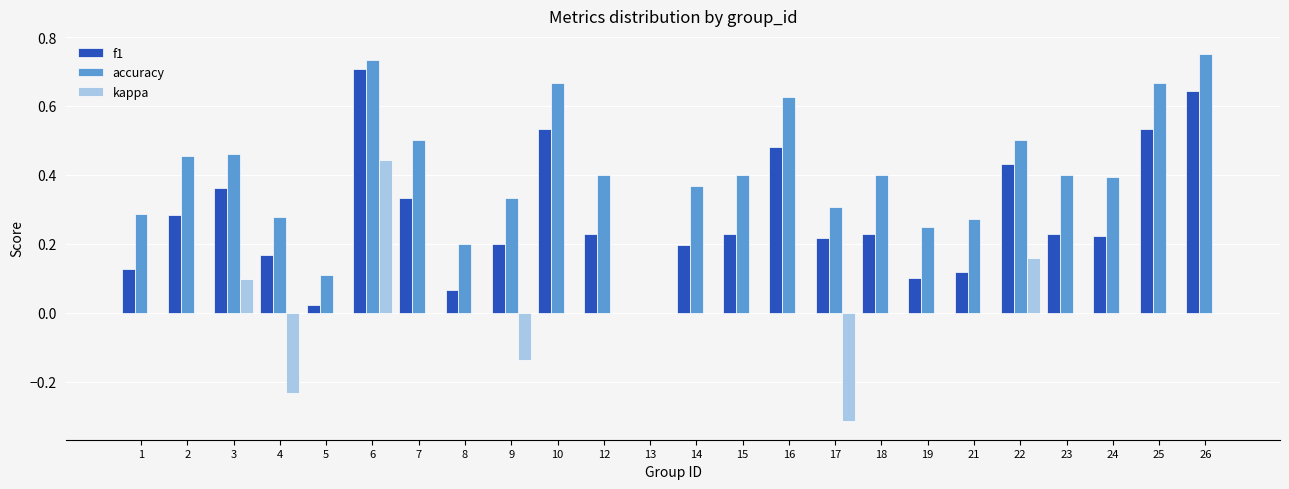

The value of kappa at 4 is -0.3. True or false?

False